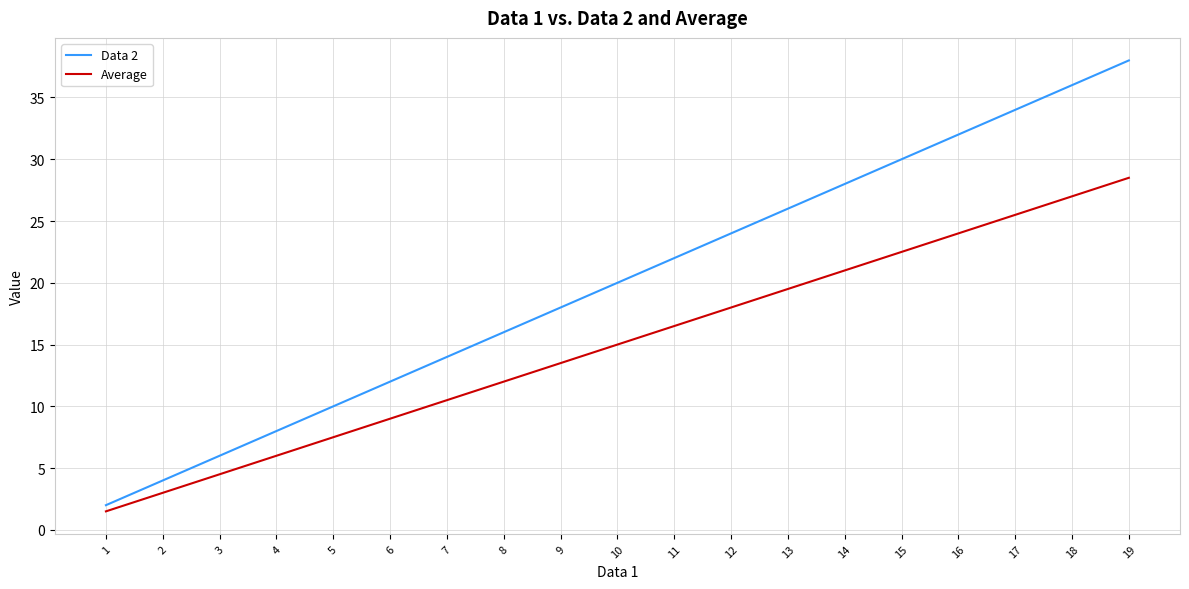

True or false: Average has more than 1 points higher than both neighbors.

False